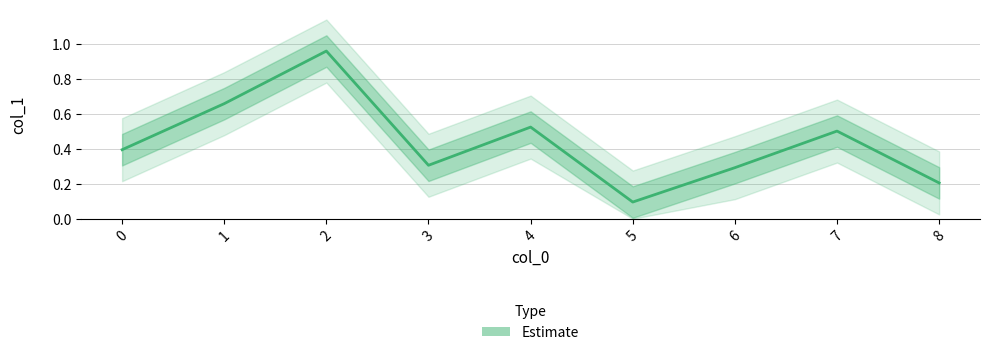

Which category has the highest value across all series?

2